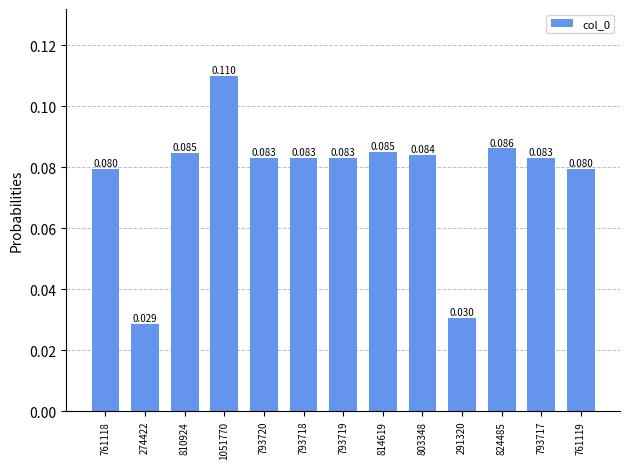

What is the value of the 1st bar from the left?

0.1